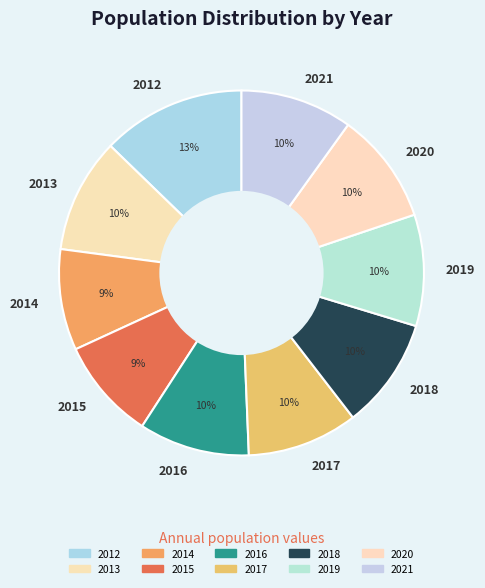

How many slices are in this pie chart?

10